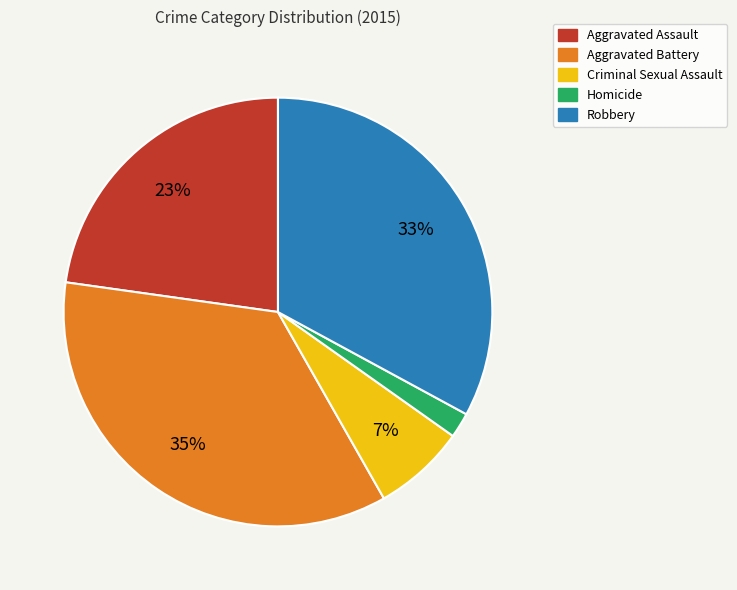

What is the smallest slice in the pie chart?

Homicide